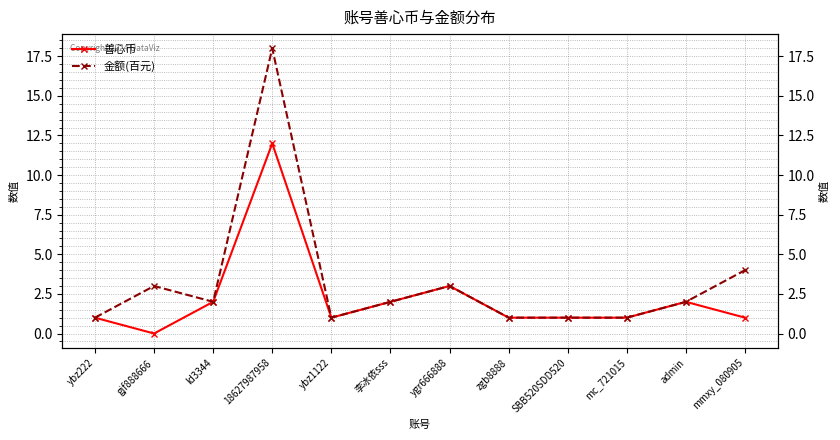

What is the difference between the 金额(百元) values at mc_721015 and ld3344?

1